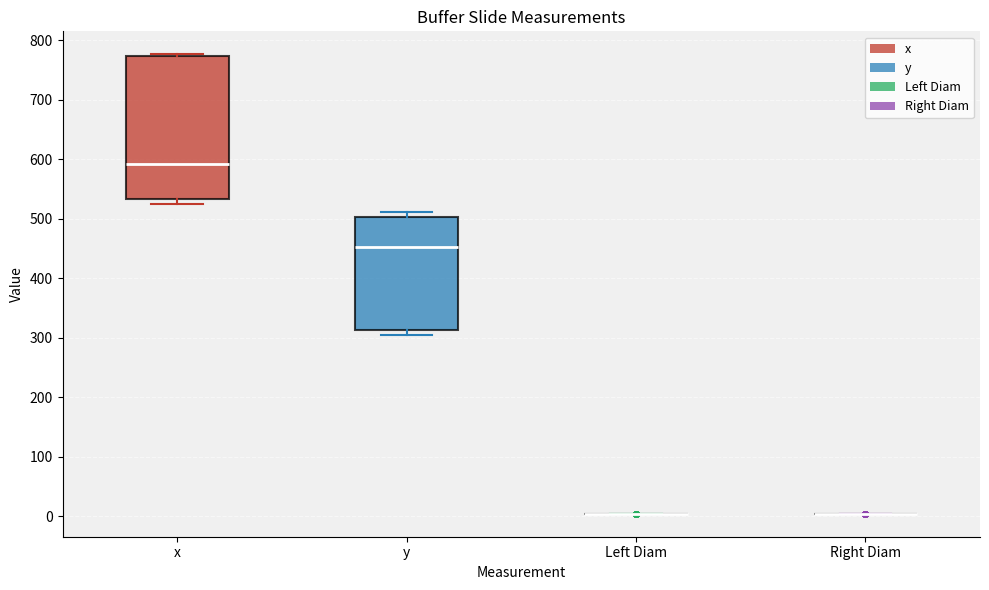

Reading left to right, read every box against the y-axis: the position of its median line, the range the box covers, and the ends of its whiskers. The values are not printed on the chart, so give them approximately, as read against the axis.

x: median 590, box 530 to 770, whiskers 520 to 780
y: median 450, box 310 to 500, whiskers 310 (just below the box's lower edge) to 510
Left Diam: box collapsed to a line at 0, whiskers 0 to 0
Right Diam: box collapsed to a line at 0, whiskers 0 to 0